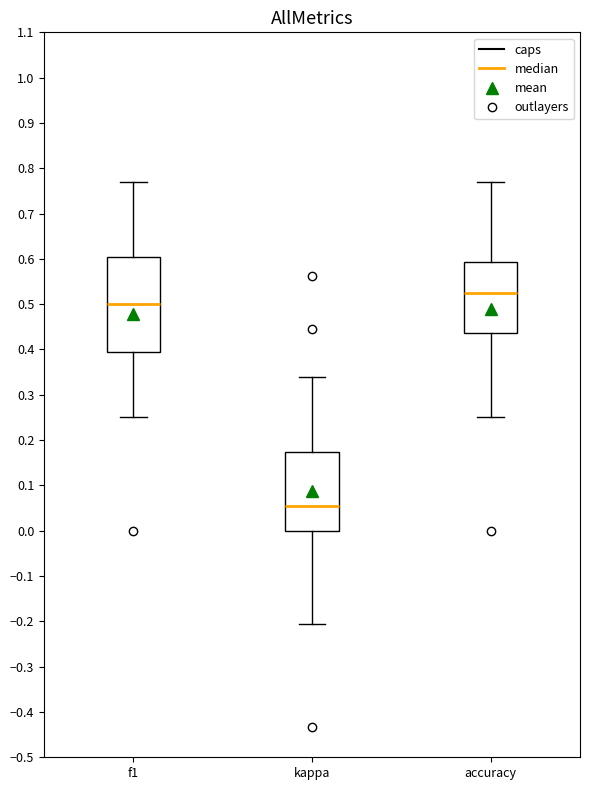

Which box is the tallest, from its lower edge to its upper edge?

f1